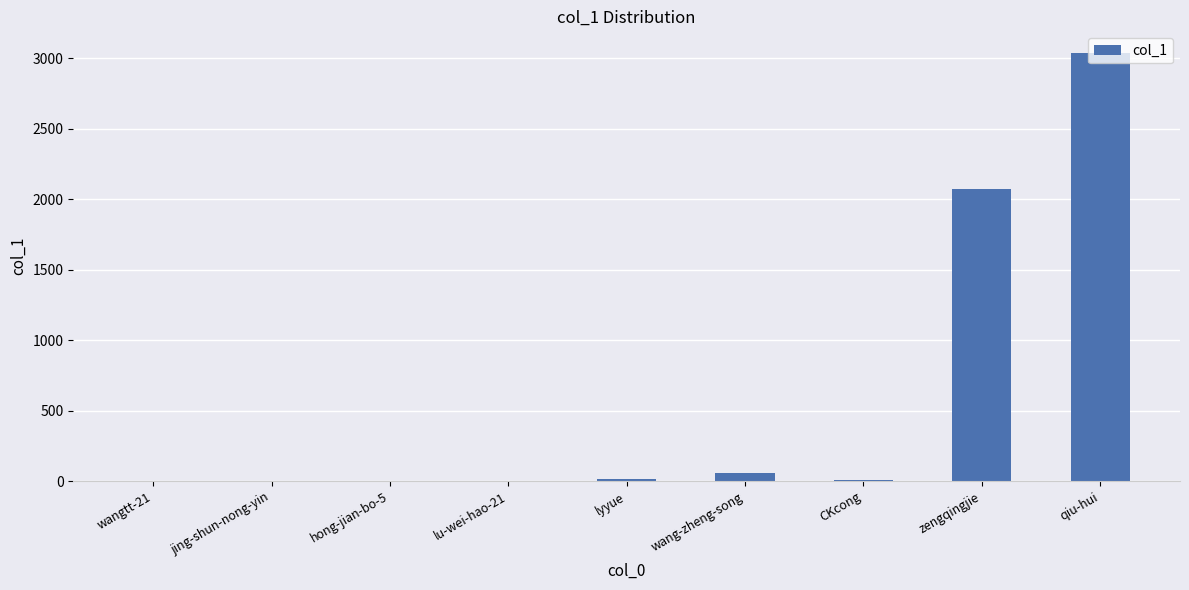

Count the number of data series in this chart.

1